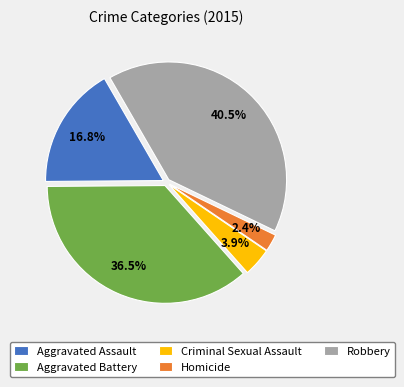

Rank the categories by value from lowest to highest.

Homicide, Criminal Sexual Assault, Aggravated Assault, Aggravated Battery, Robbery